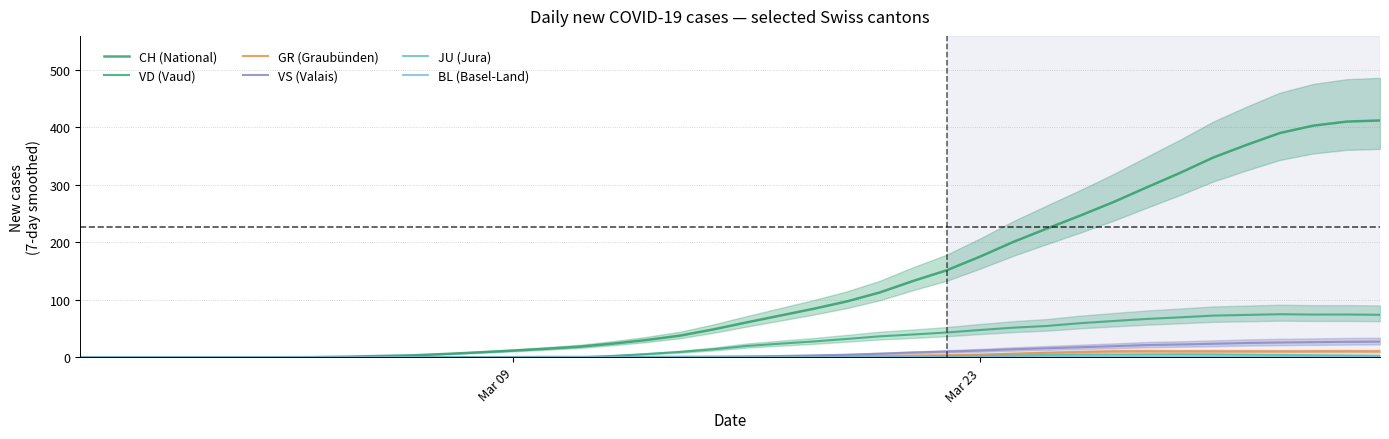

True or false: VD (Vaud) has a value of -40.7 at 10.

False